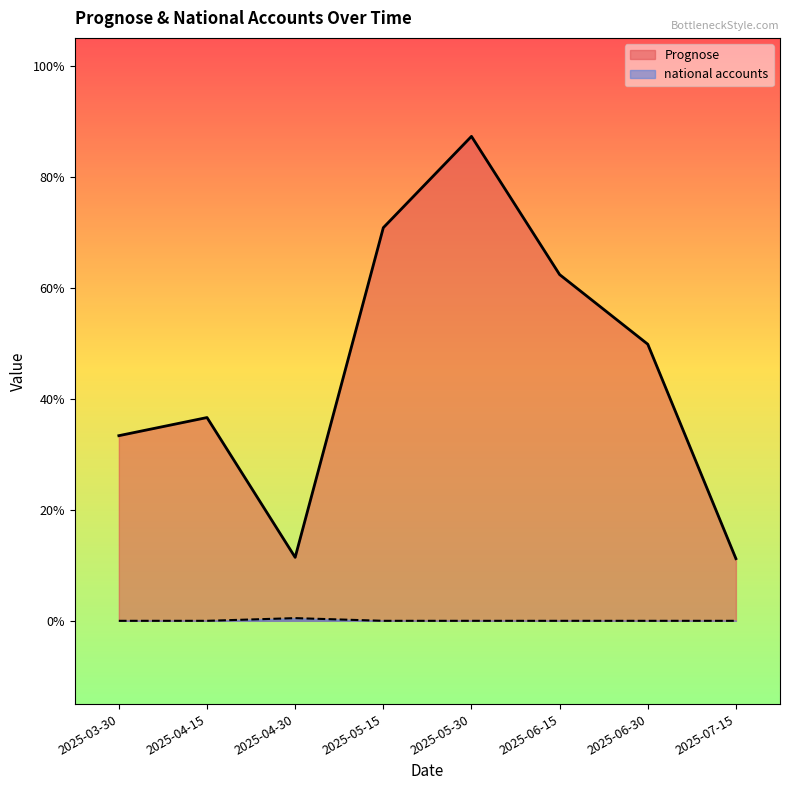

At how many categories does at least one series exceed 0?

8